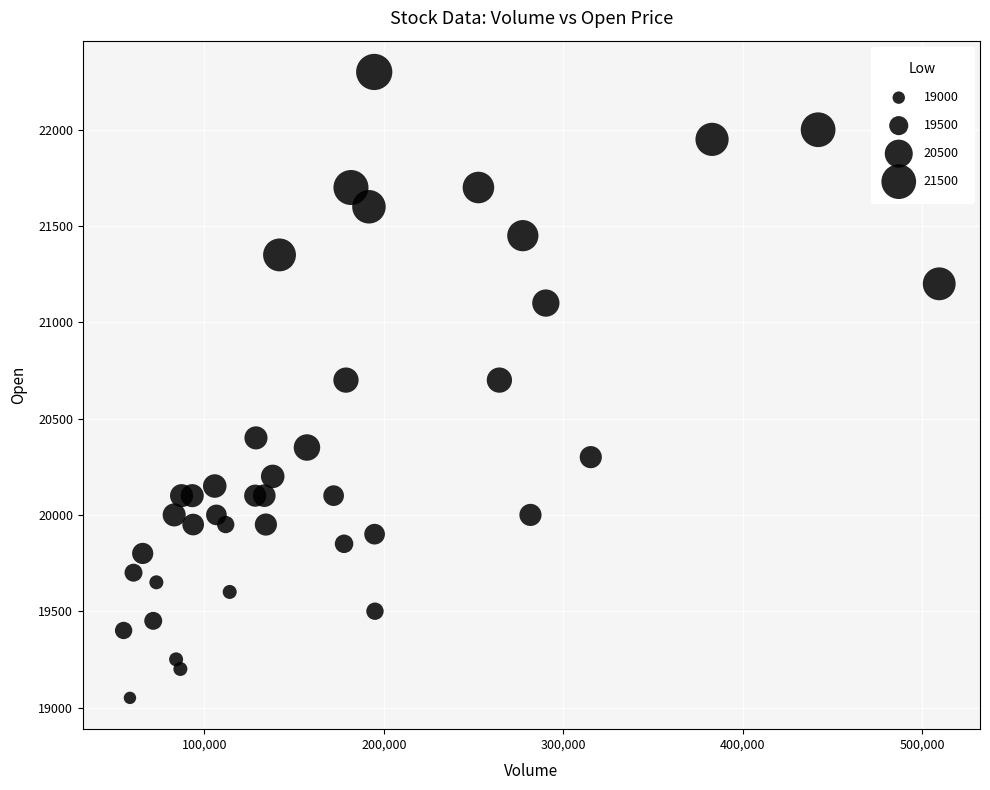

What is the range of Y values (max minus min)?

3250